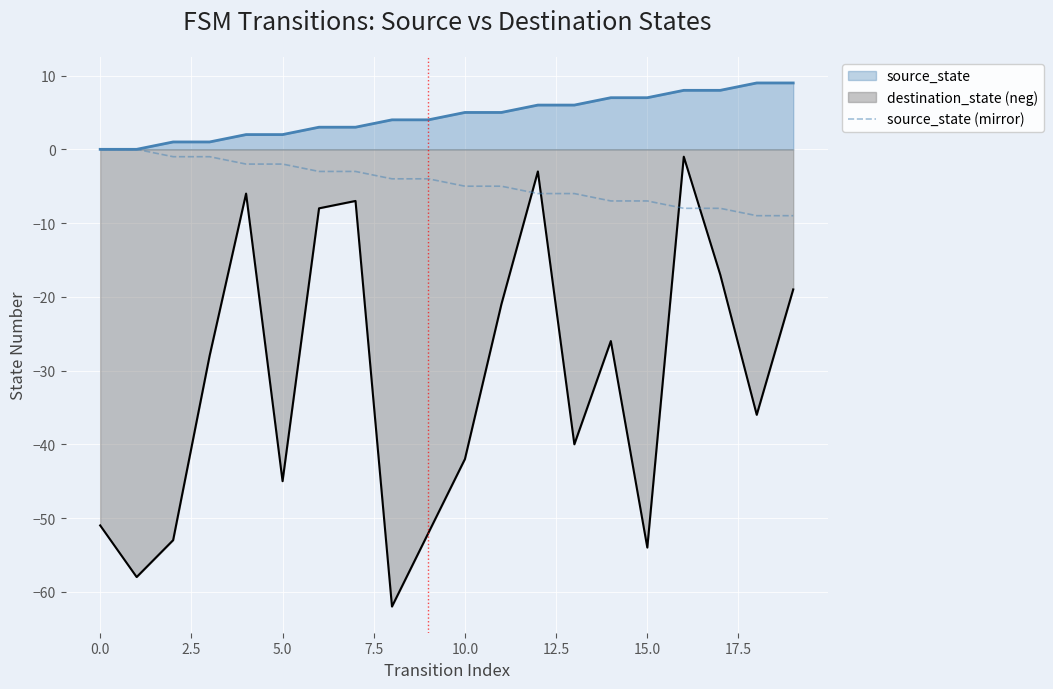

Does the chart display data point markers on the line(s)?

No